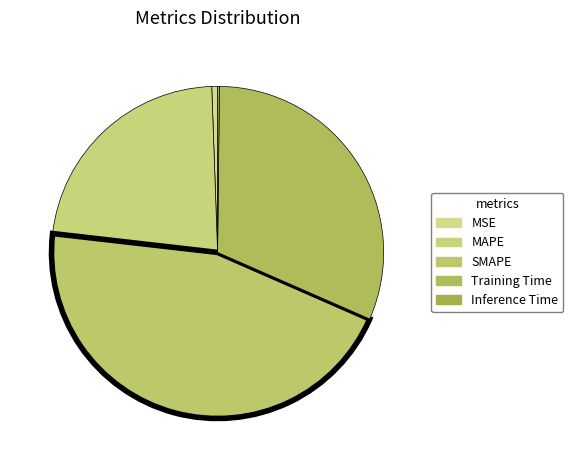

How many segments does this pie chart have?

5